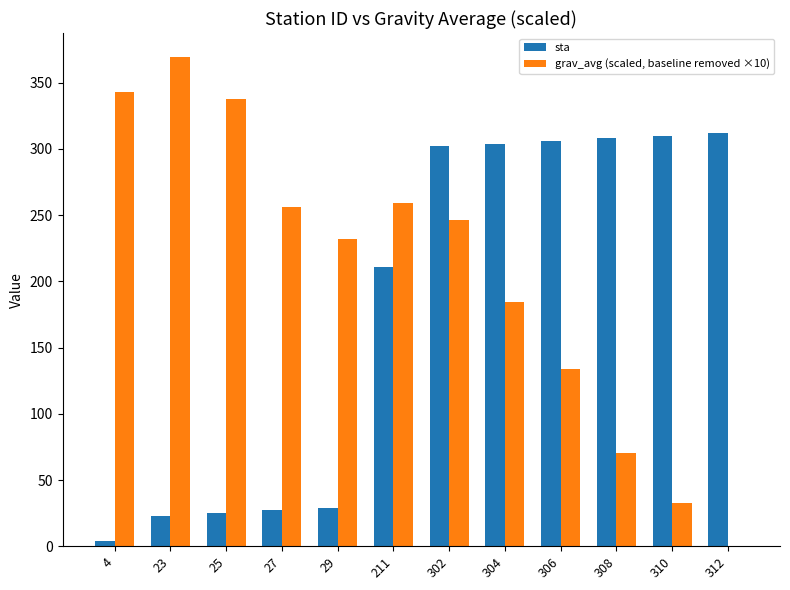

Count the number of categories in the chart.

12